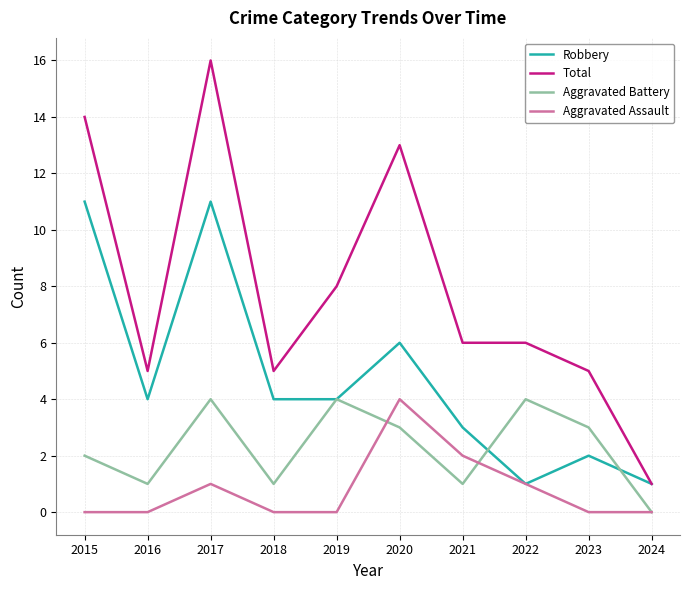

At 2021, list the series in order from largest to smallest.

Total, Robbery, Aggravated Assault, Aggravated Battery